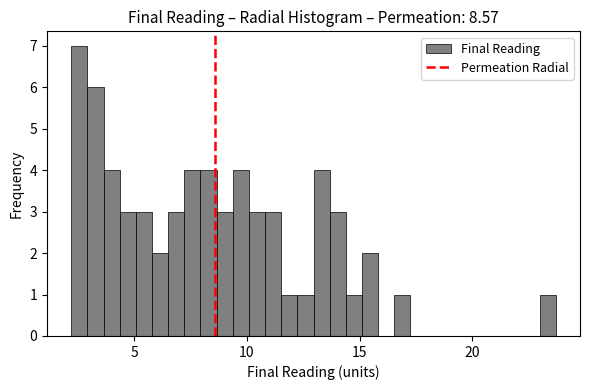

Around what value on the x-axis is the tallest bar? Give the approximate position of its centre, as read against the axis.

2.5